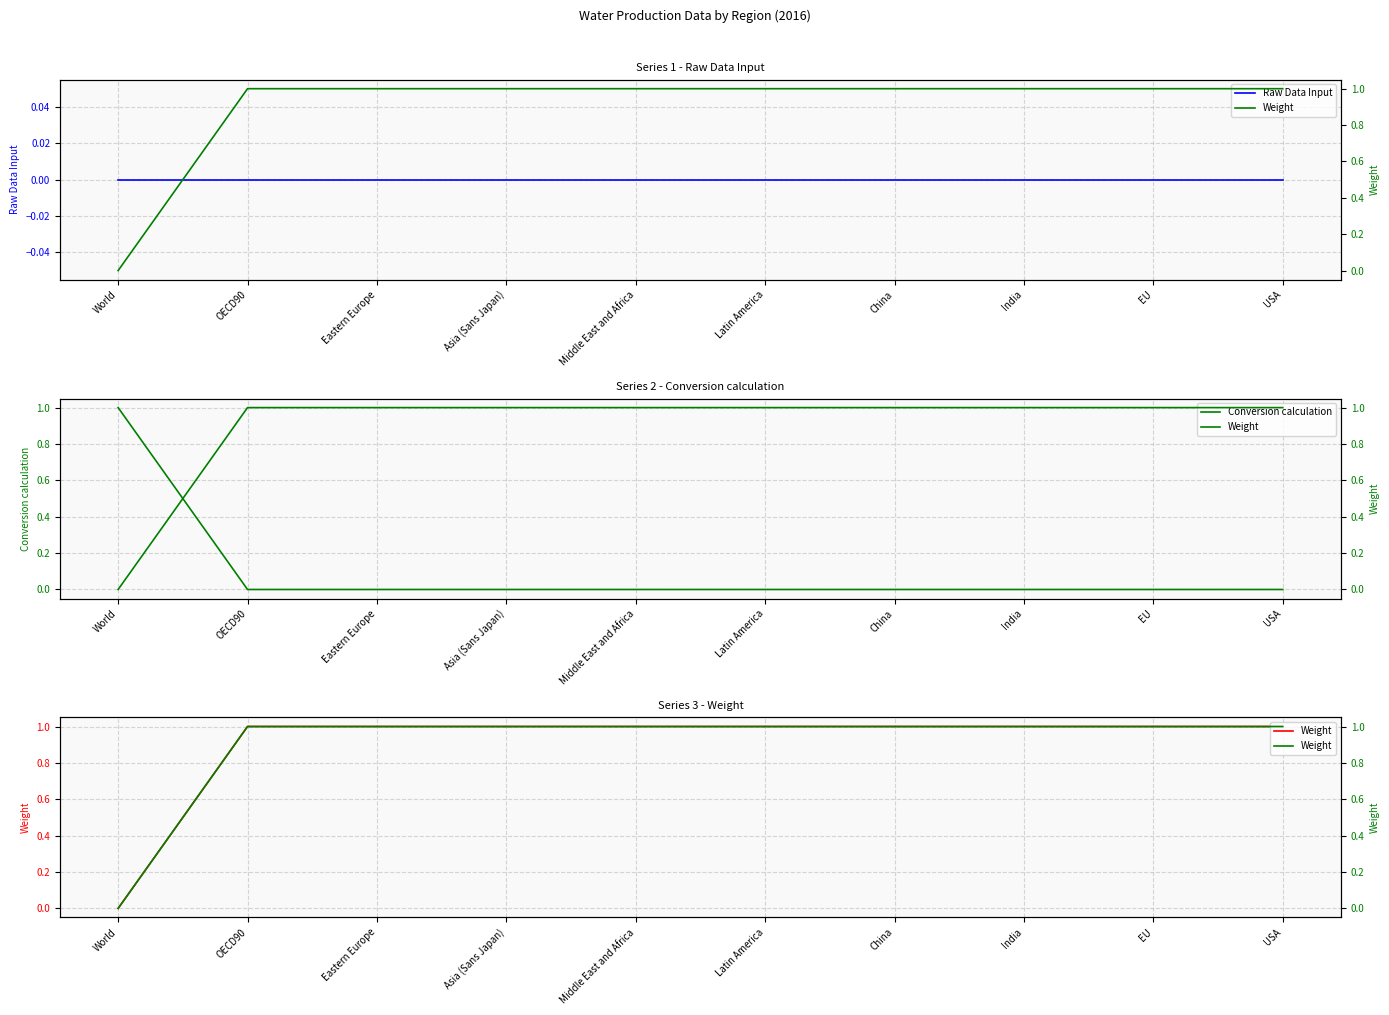

How many categories are shown in the chart?

10